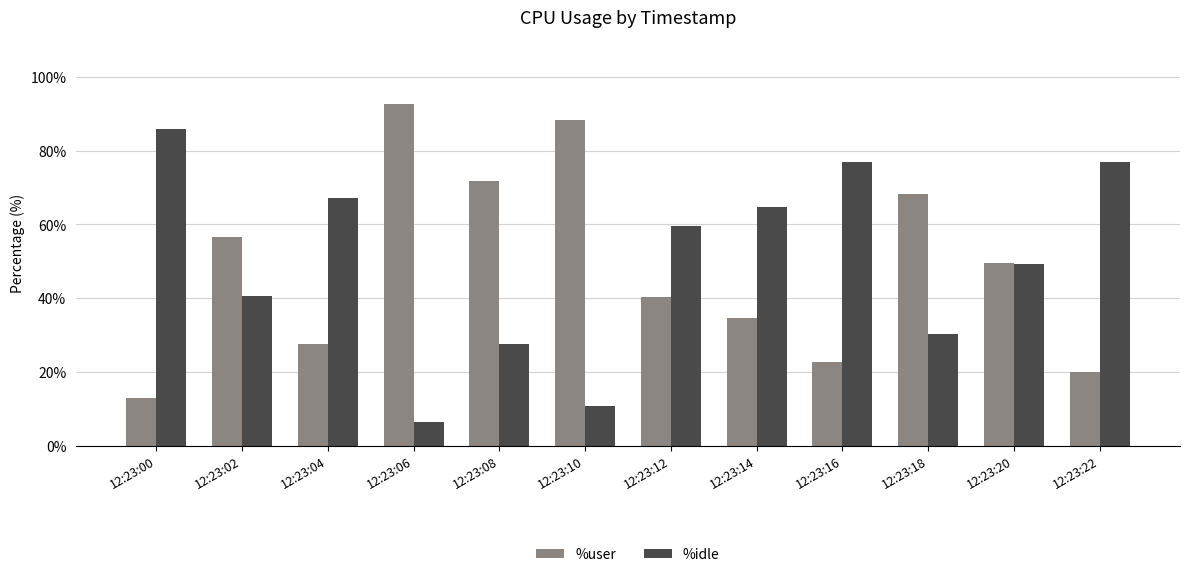

What are all the series names shown in the legend?

%user, %idle